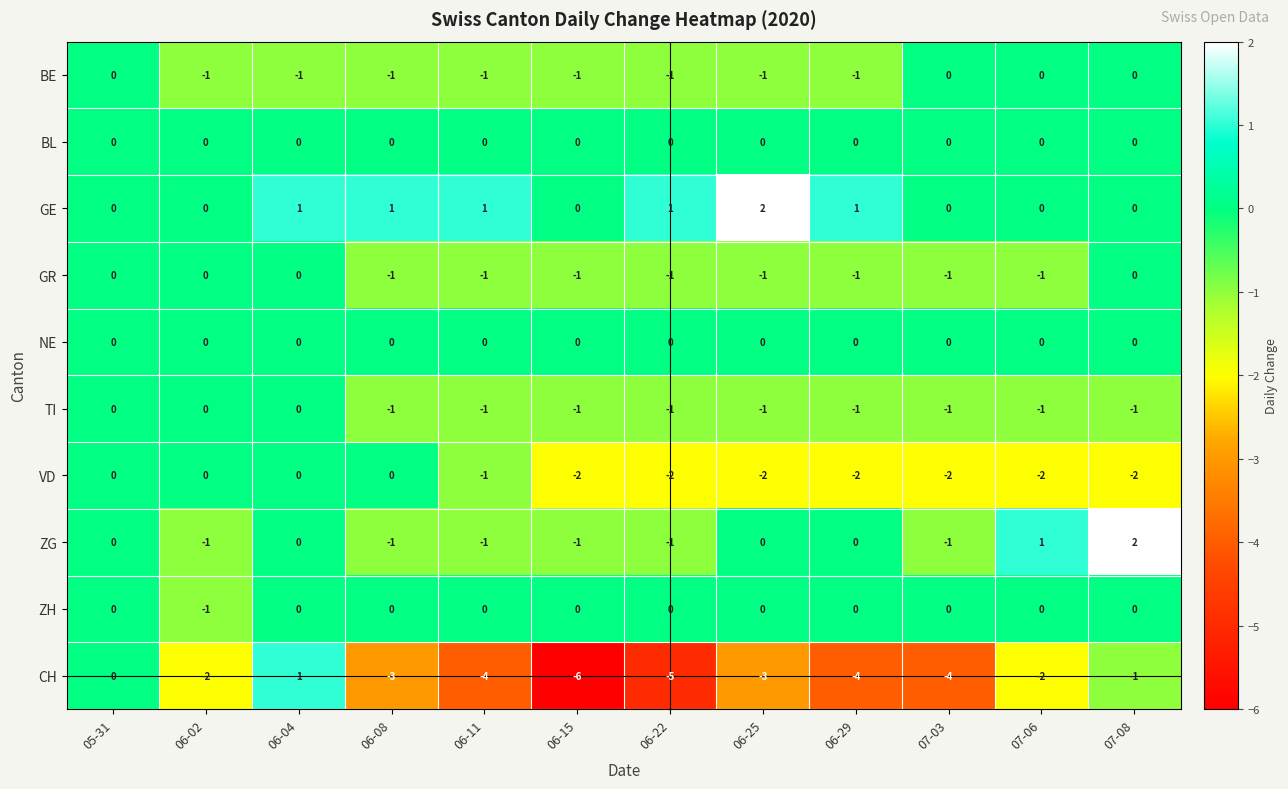

The ZH series shows 0 at 07-03. True or false?

True